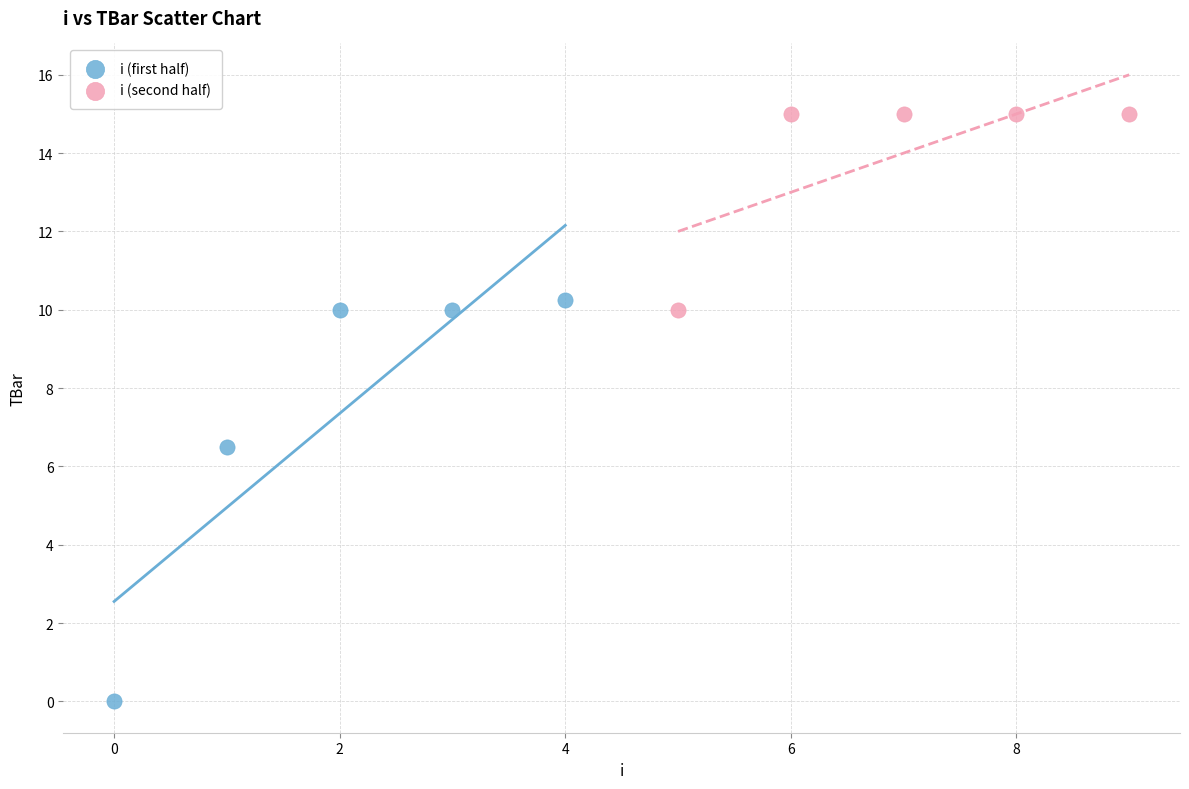

Which series contains the lowest Y value?

i (first half)